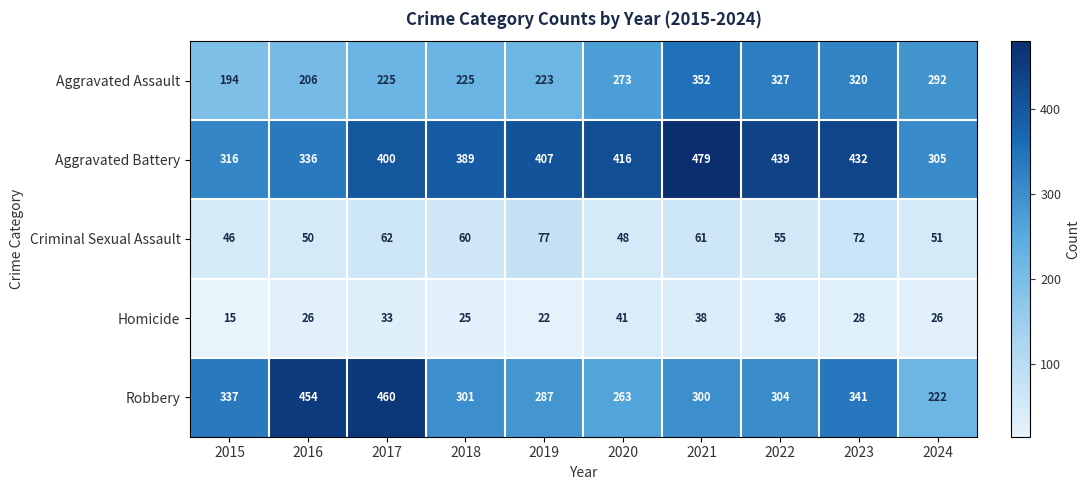

What is the approximate value of Robbery at 2015, to the nearest 5?

335